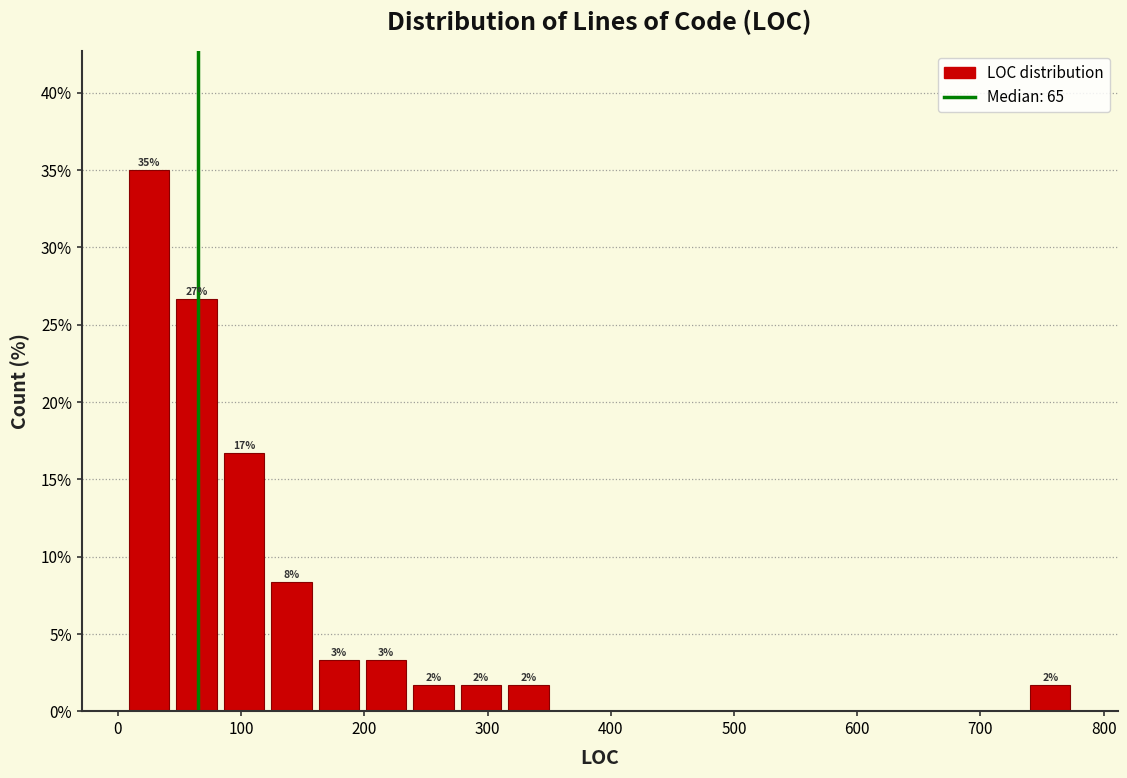

Around what value on the x-axis is the tallest bar? Give the approximate position of its centre, as read against the axis.

30